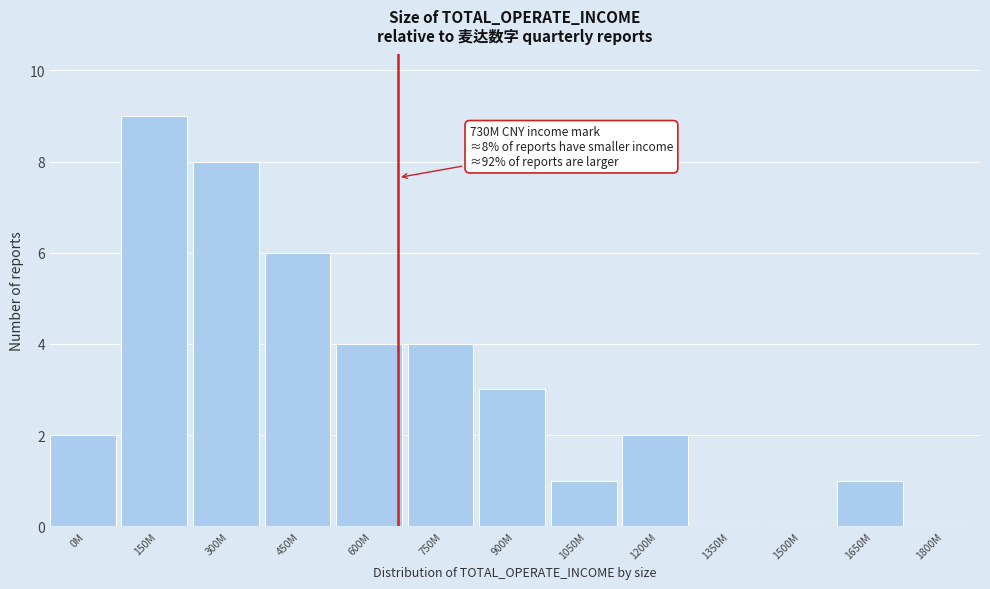

Reading left to right, what are all the values shown in this chart?

0M=2	150M=9	300M=8	450M=6	600M=4	750M=4	900M=3	1050M=1	1200M=2	1350M=0	1500M=0	1650M=1	1800M=0